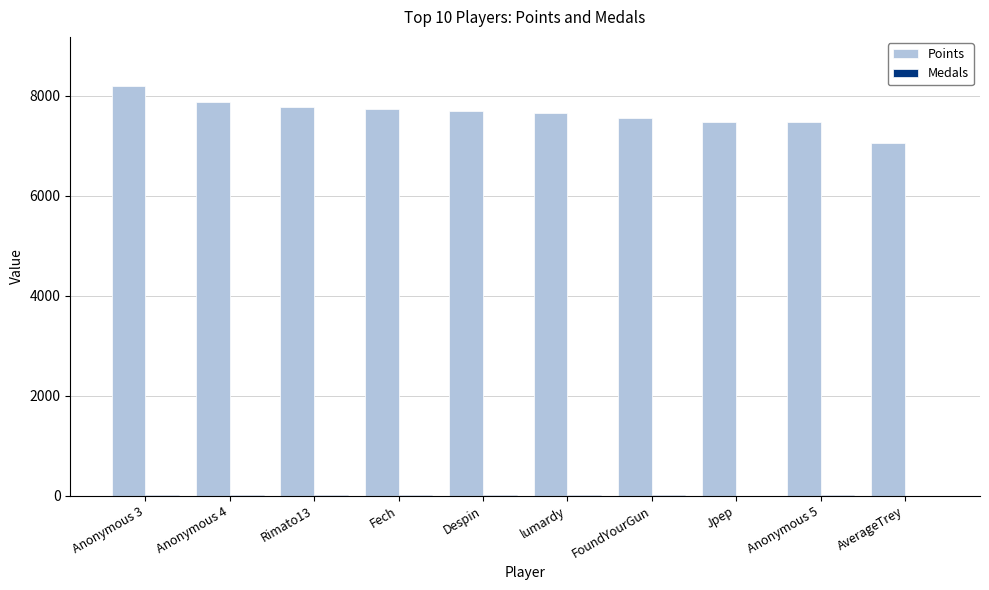

What is the difference between the Points values at Jpep and AverageTrey?

413